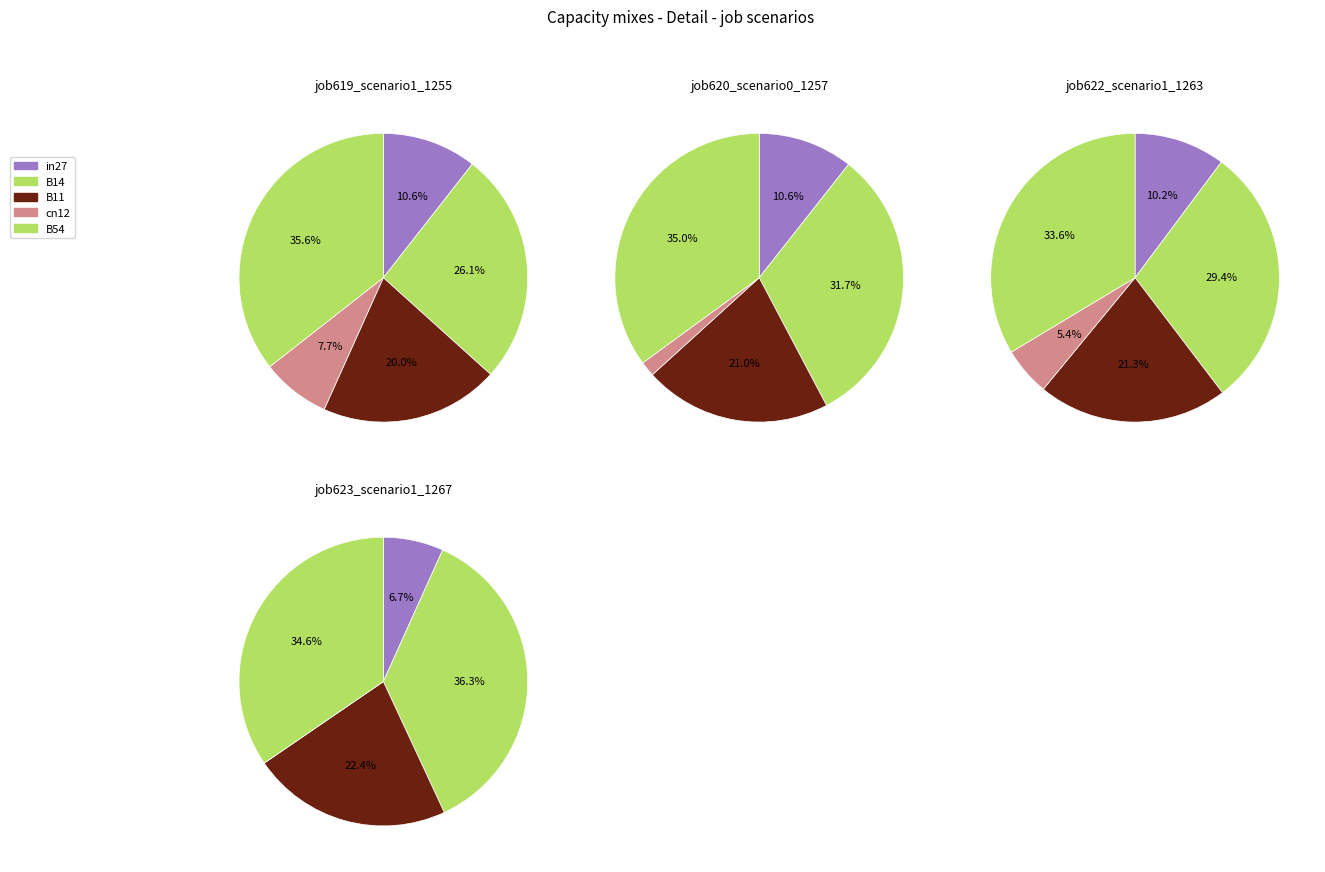

What is the largest slice in the pie chart?

B54